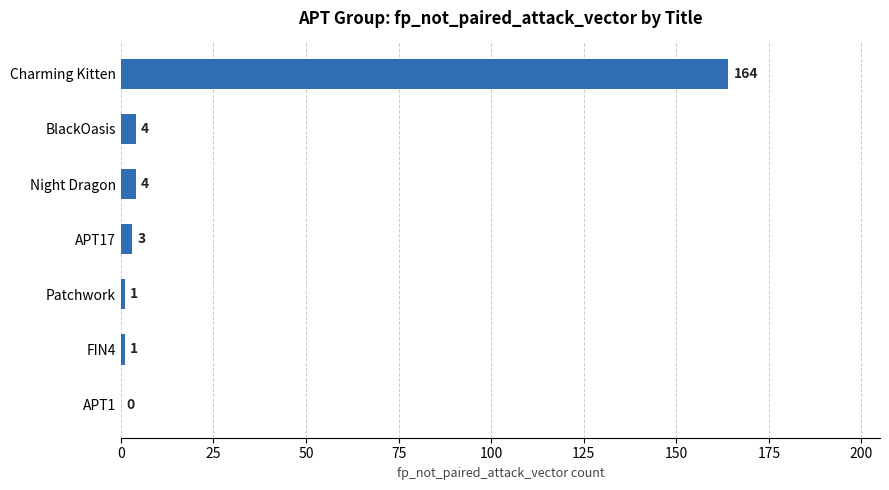

What is the change in value from APT17 to APT1?

-3